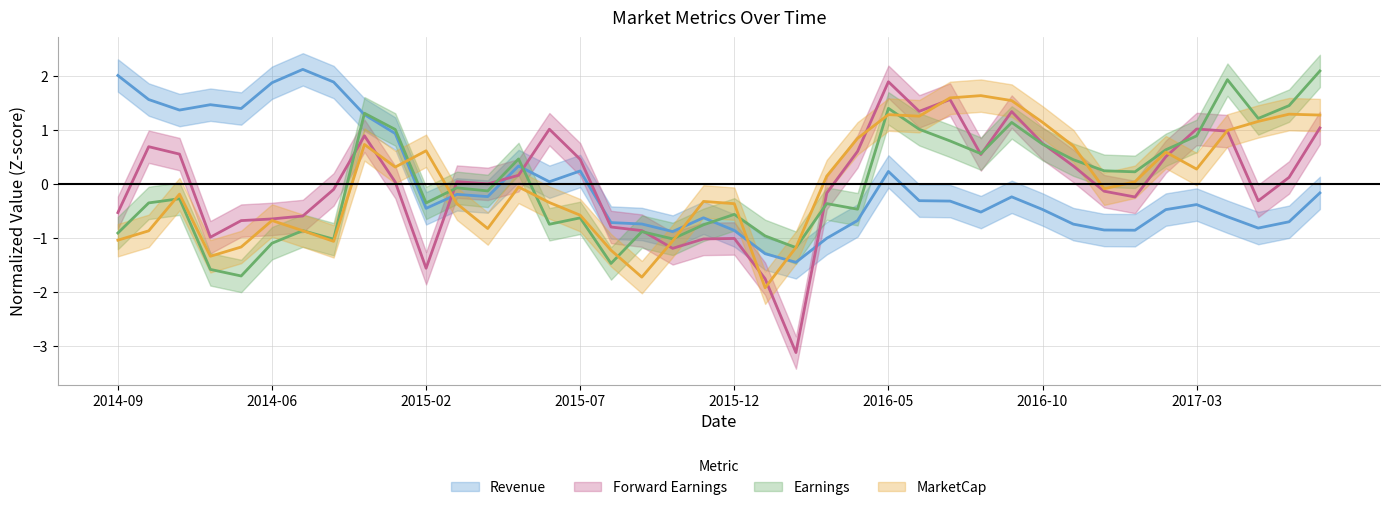

What position from the left is 2015-01?

10